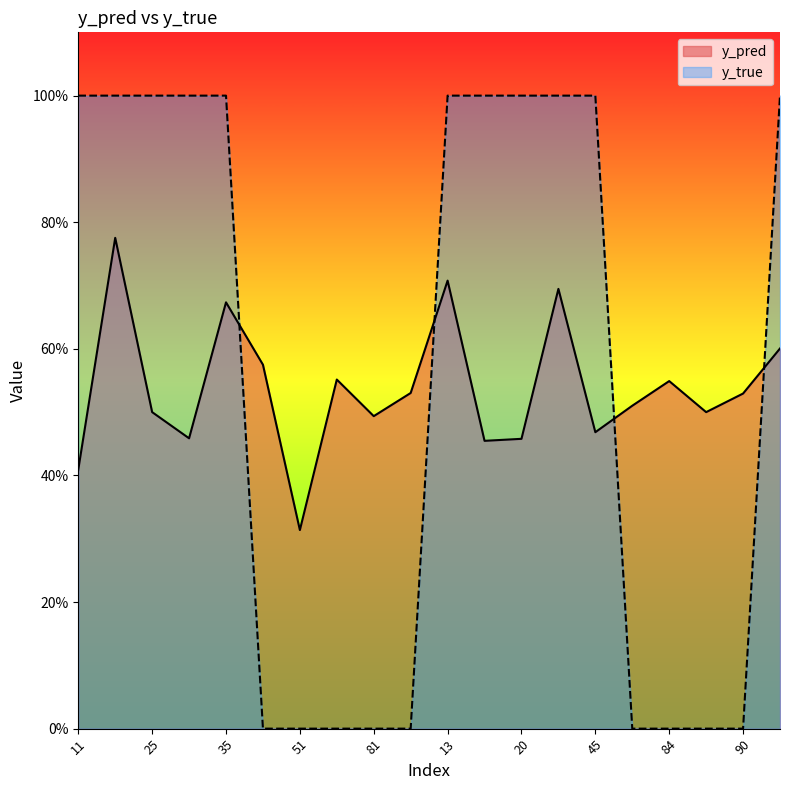

At which category does y_pred reach its first local peak?

14